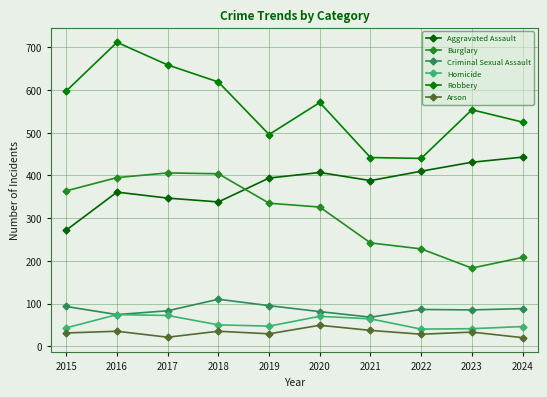

Rank the categories by Arson value from lowest to highest.

2024, 2017, 2022, 2019, 2015, 2023, 2016, 2018, 2021, 2020